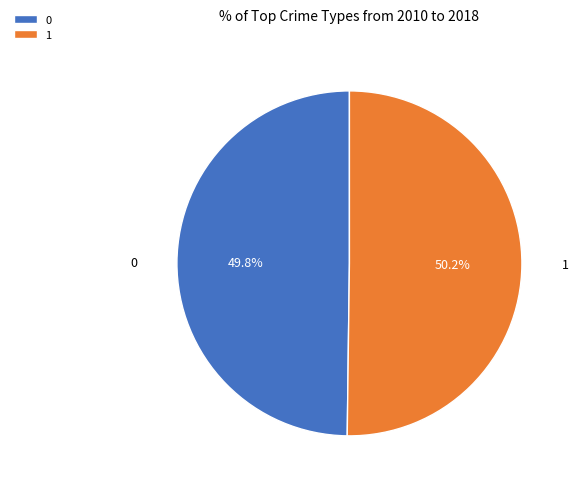

What is the ratio of the value at 0 to the value at 1?

1.0